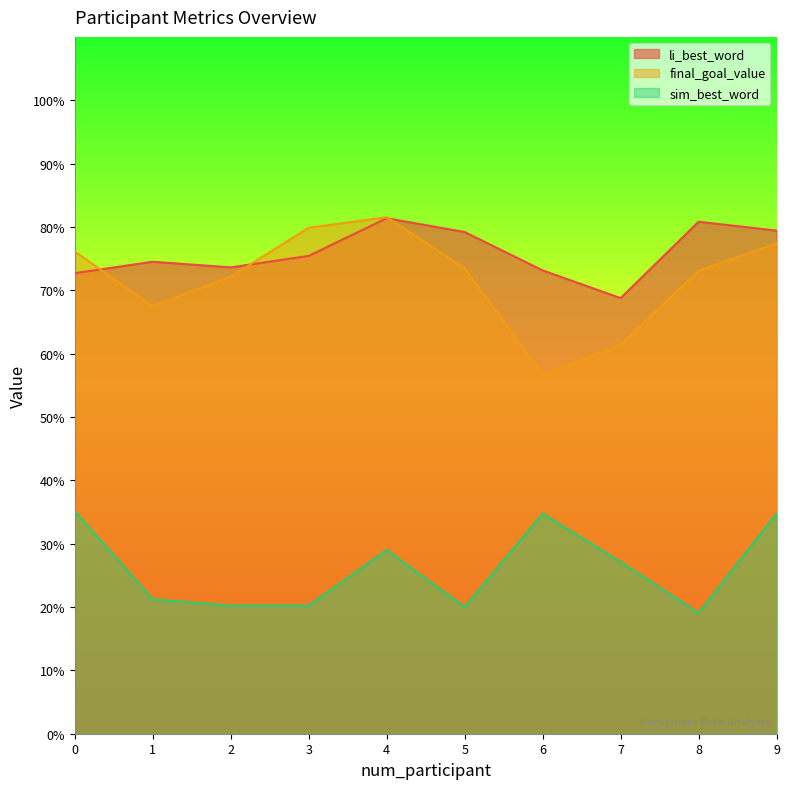

True or false: final_goal_value and sim_best_word intersect in this chart.

False